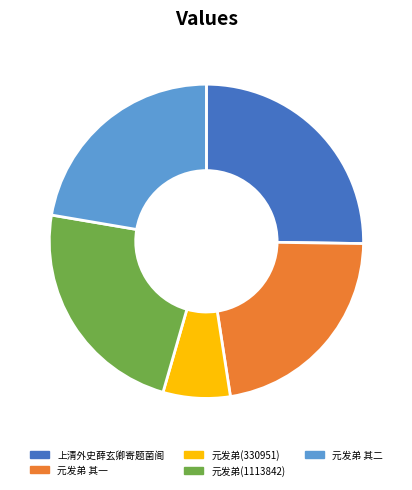

Which slice is the smallest?

元发弟(330951)